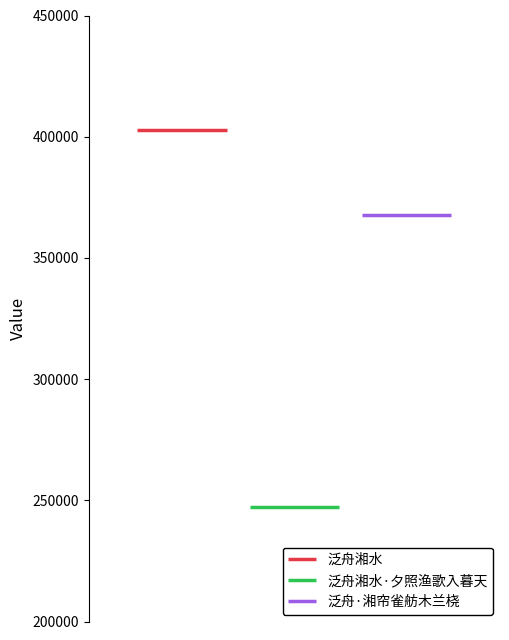

List the labels in order of value, largest first.

泛舟湘水, 泛舟·湘帘雀舫木兰桡, 泛舟湘水·夕照渔歌入暮天